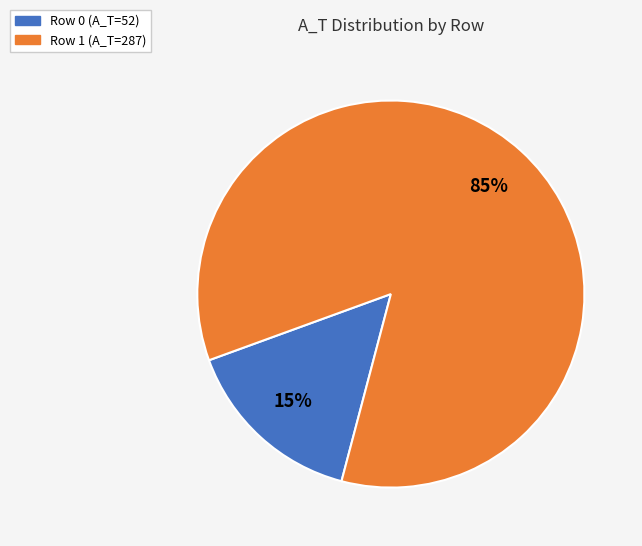

Is there any slice that represents more than half of the pie?

Yes